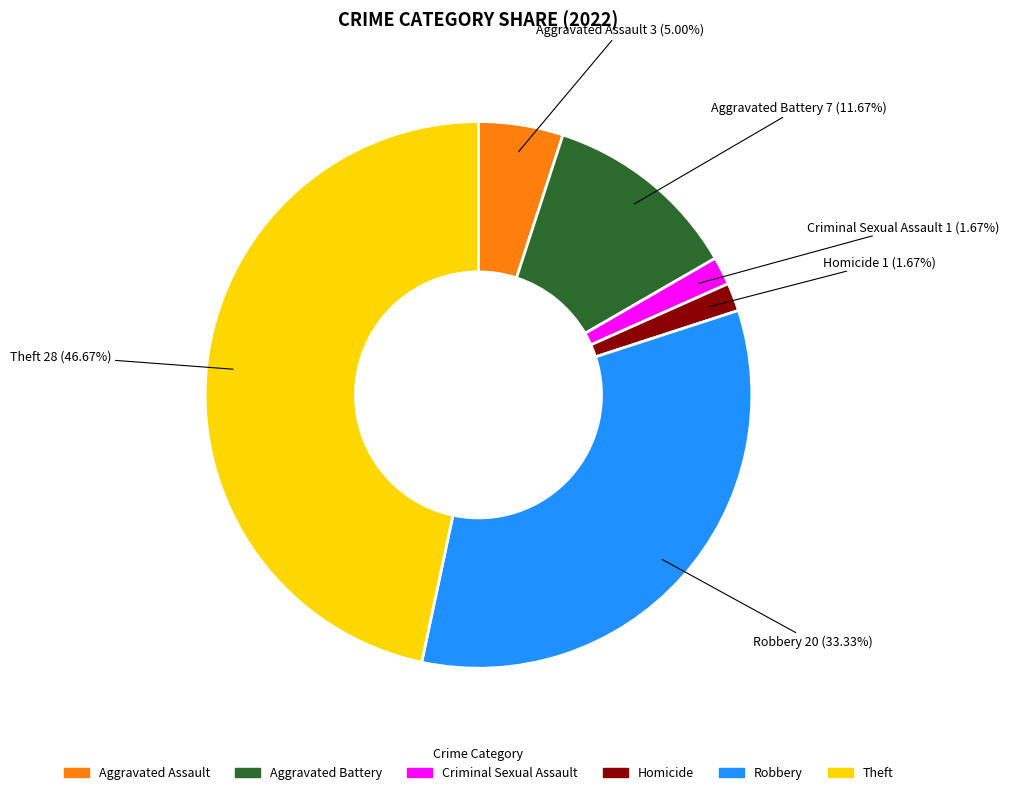

True or false: Theft accounts for 47% of the total.

True